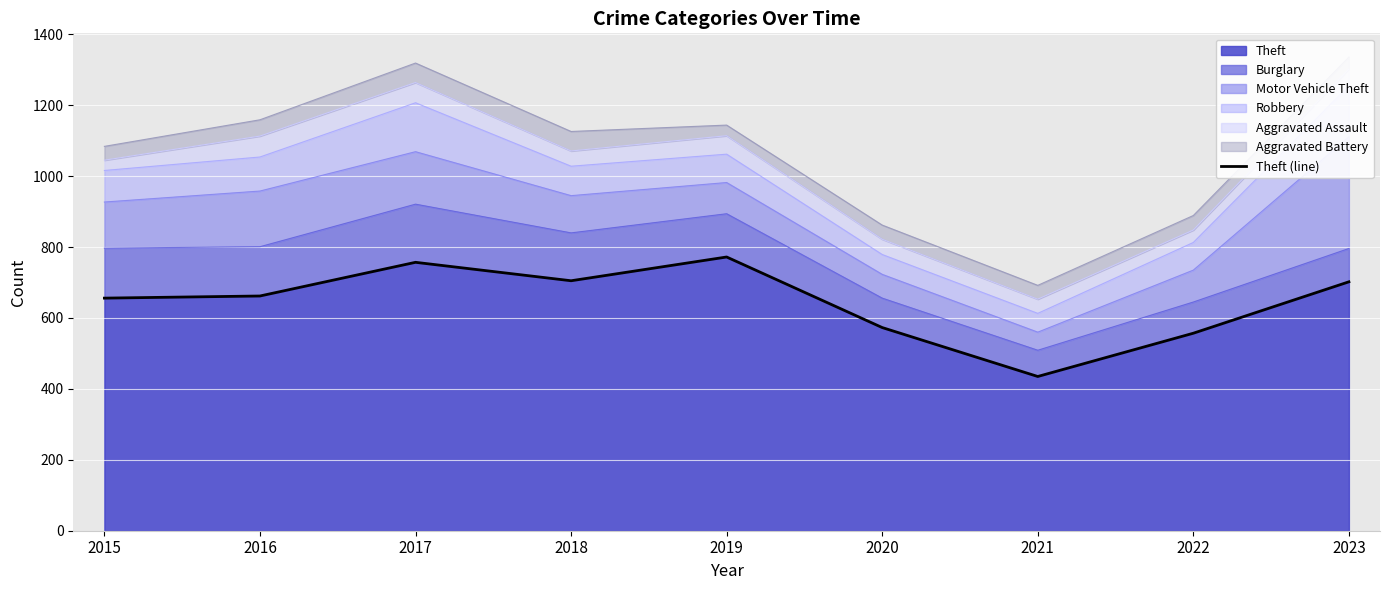

What is the difference between the maximum and second lowest values?

215